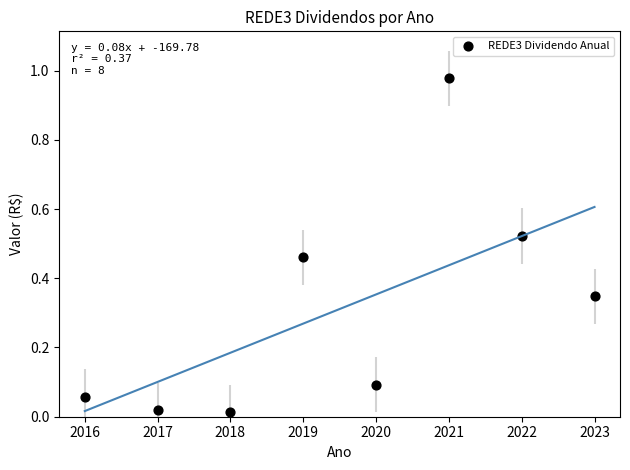

What is the range of X values (max minus min)?

7.0